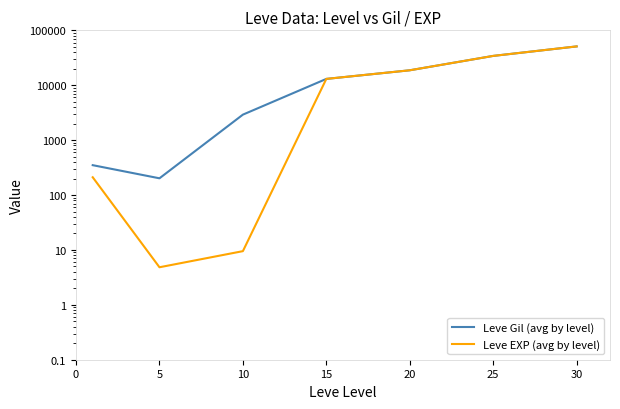

Is the value of Leve EXP (avg by level) at 5 greater than the value of Leve Gil (avg by level) at 15?

No